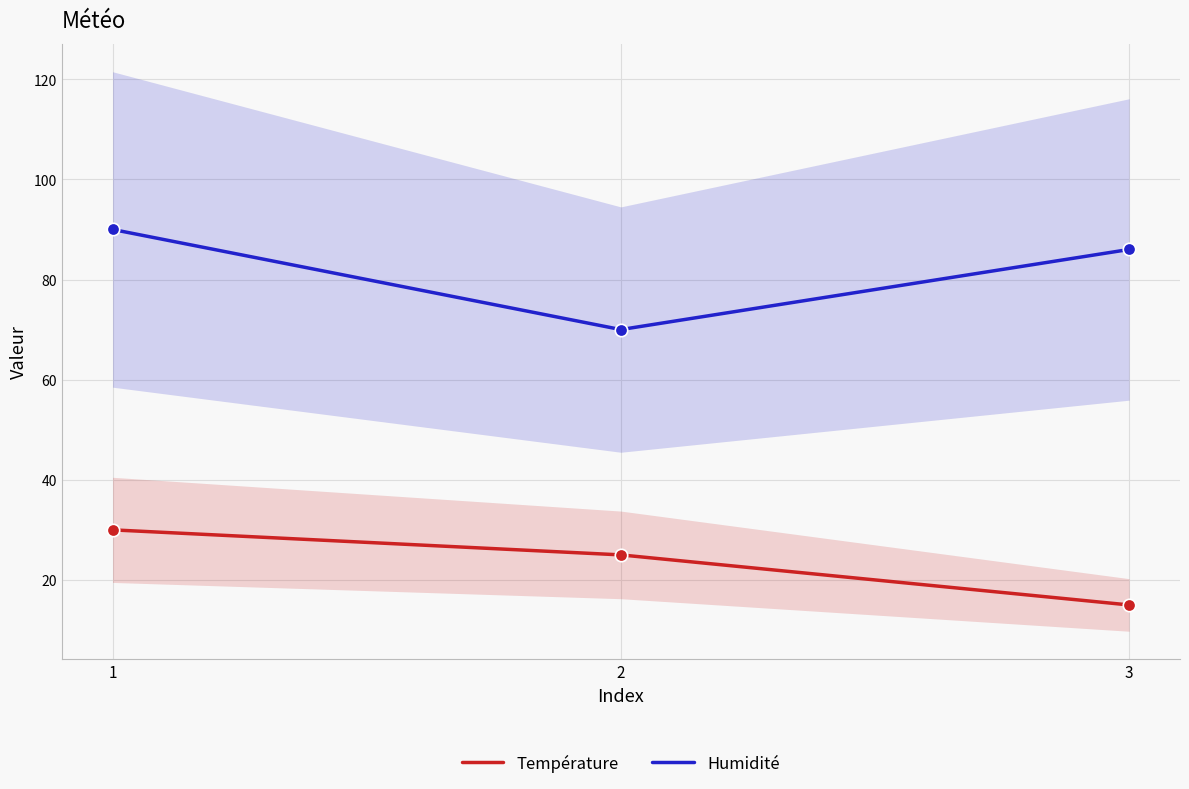

Which series has the widest spread of Y values?

Humidité